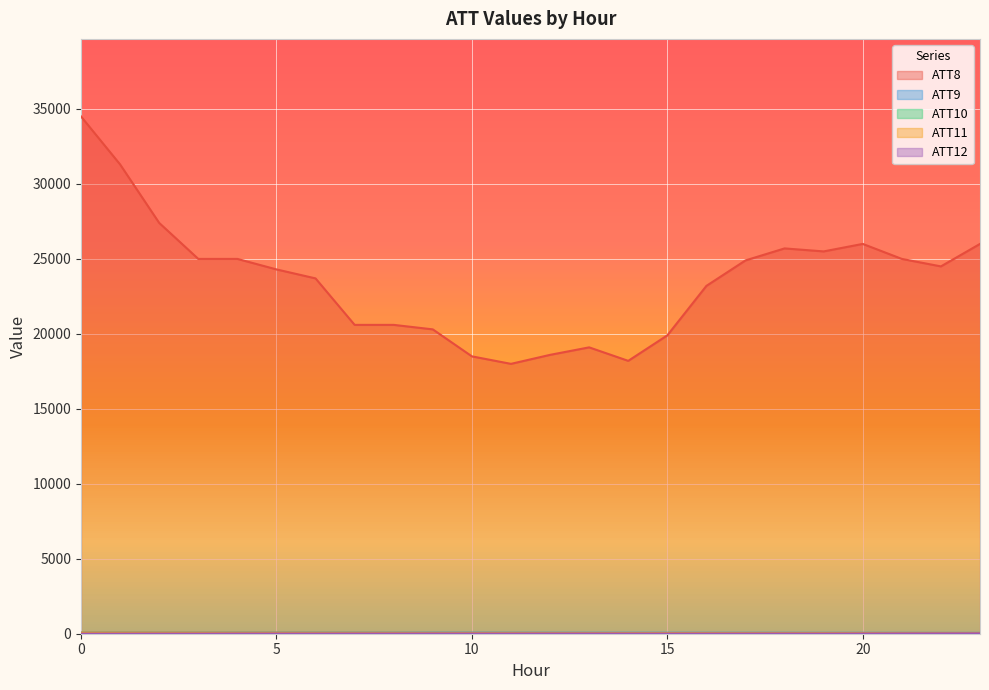

True or false: ATT9 and ATT8 intersect in this chart.

False